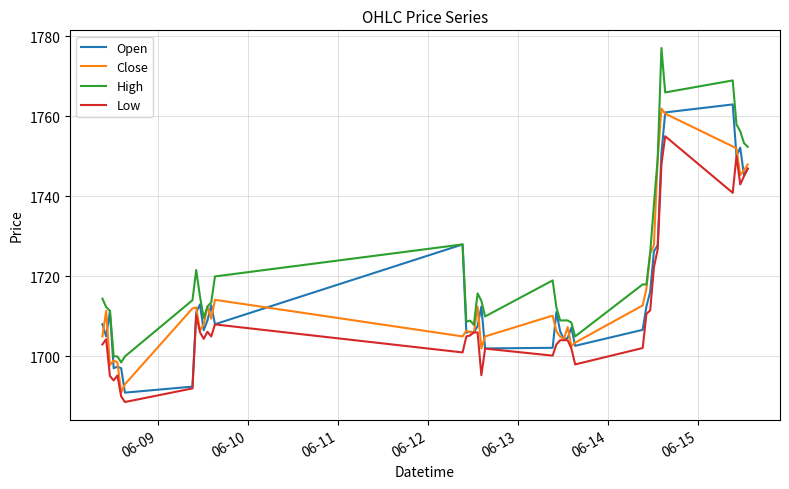

What is the average value of the High series?

1722.2